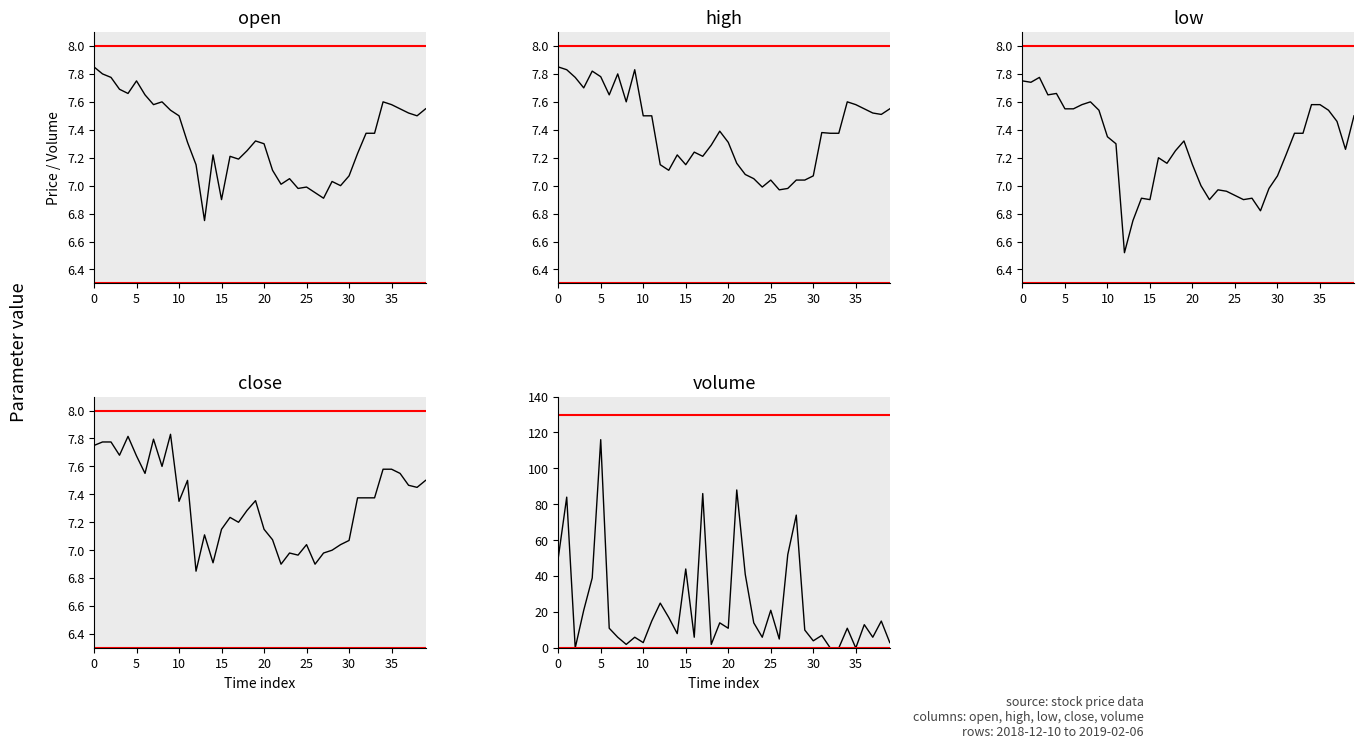

What is the average value of the volume series?

23.4